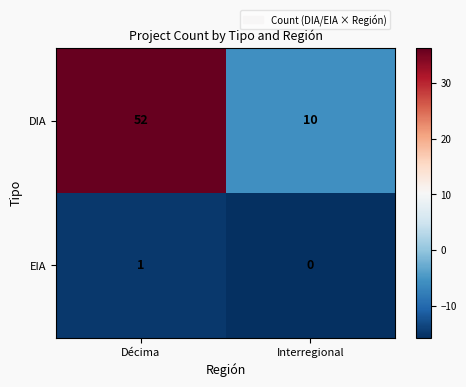

What is the approximate value of DIA at Interregional, to the nearest 5?

10